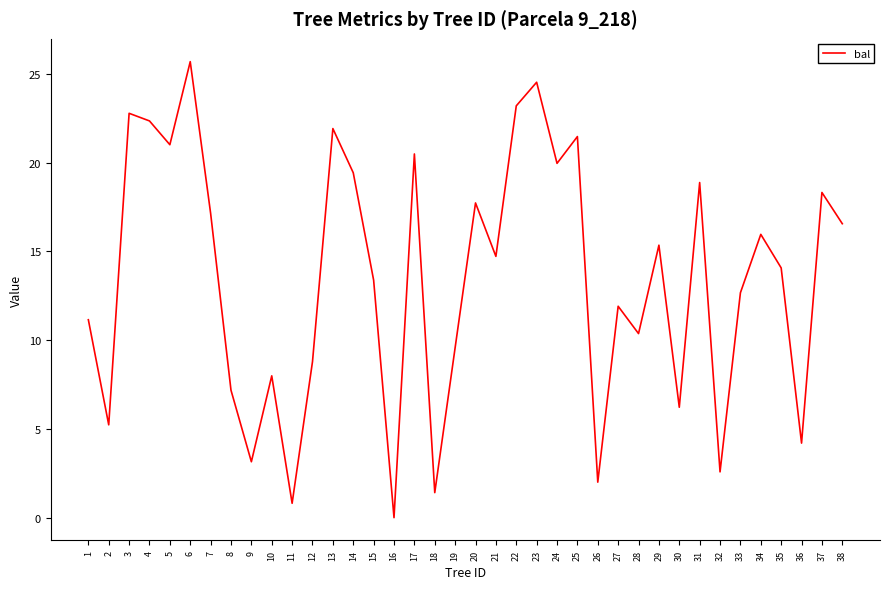

The value at 27 is 11.9. True or false?

True